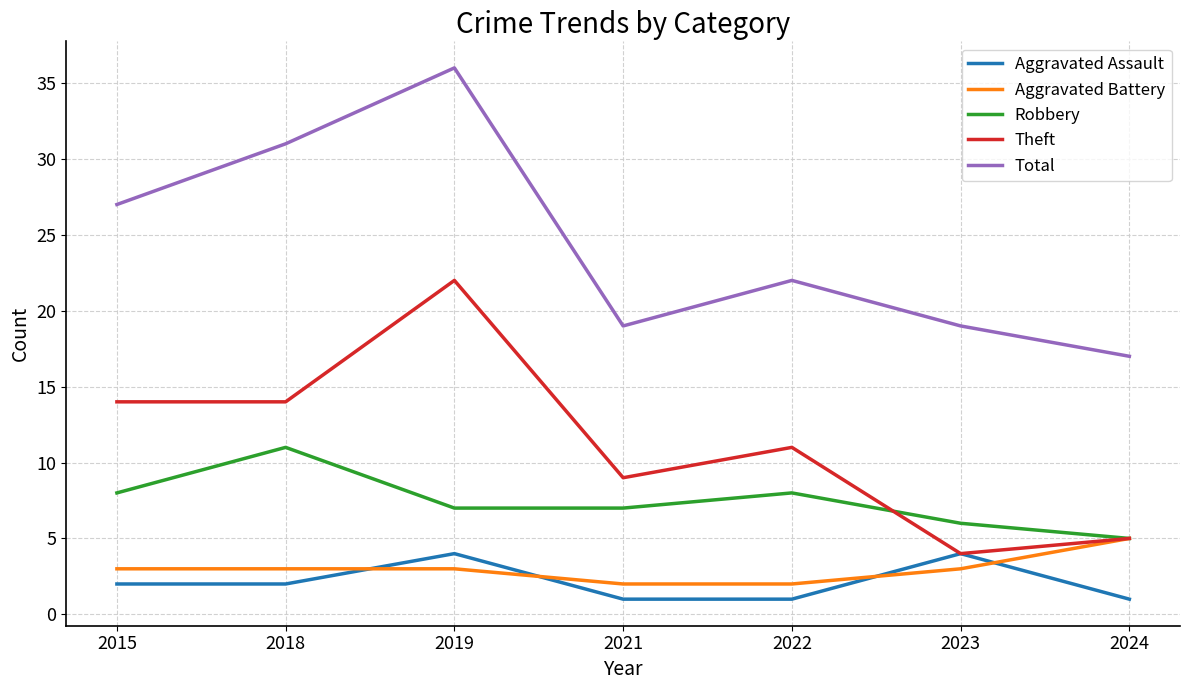

List the series in order of their peak value, highest first.

Total, Theft, Robbery, Aggravated Battery, Aggravated Assault